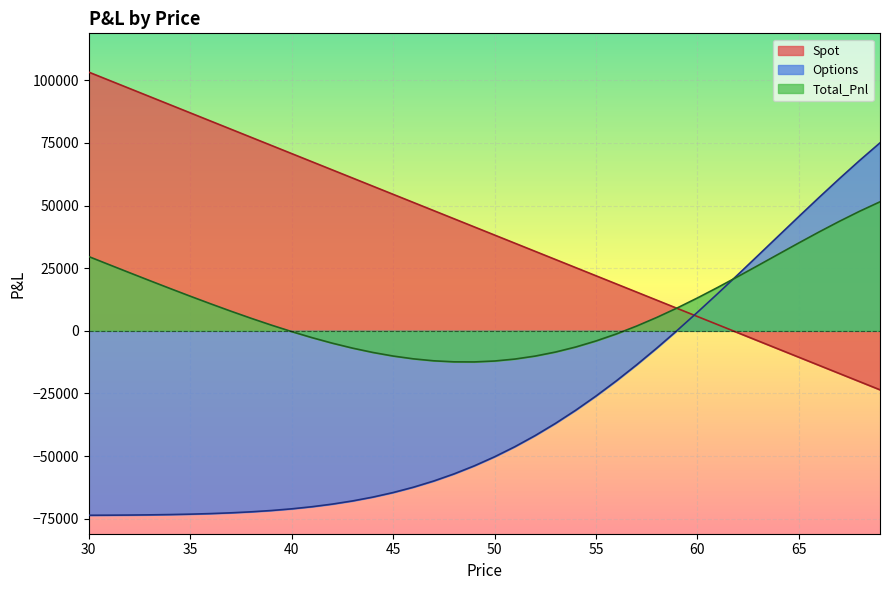

Is it true that Total_Pnl equals -4047.8 at 55?

True